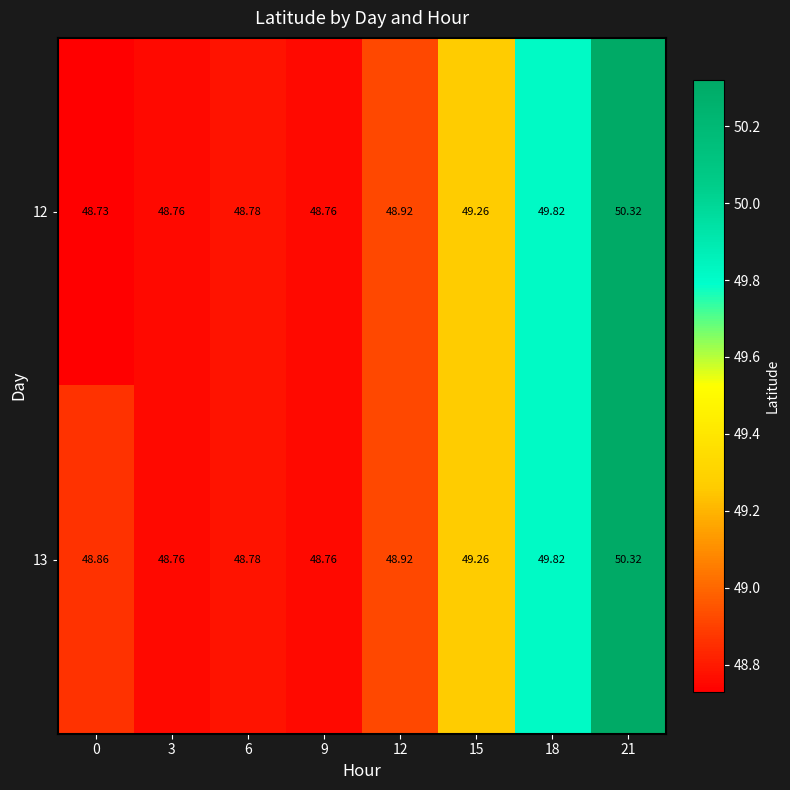

How many distinct data groups are displayed?

2